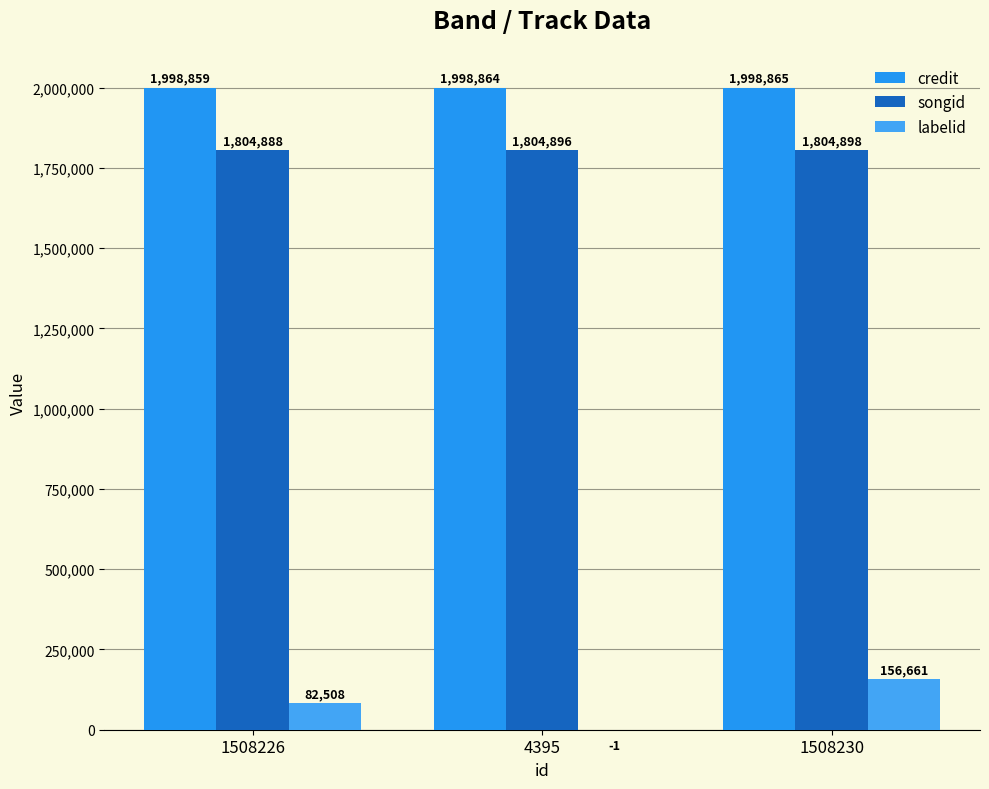

What is the value of the credit bar at the 3rd from the left?

1998865